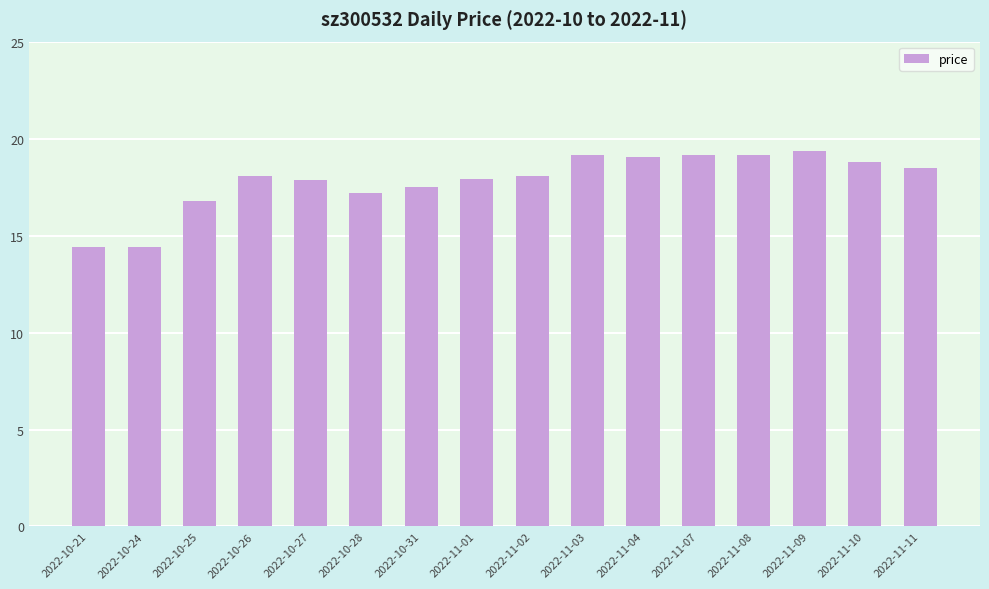

What is the value of the 1st bar from the left?

14.4